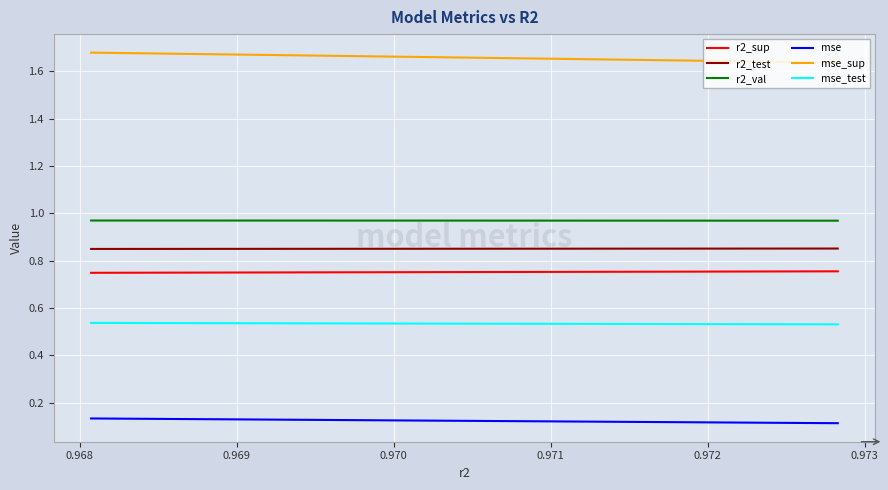

At how many categories does at least one series exceed 1?

10